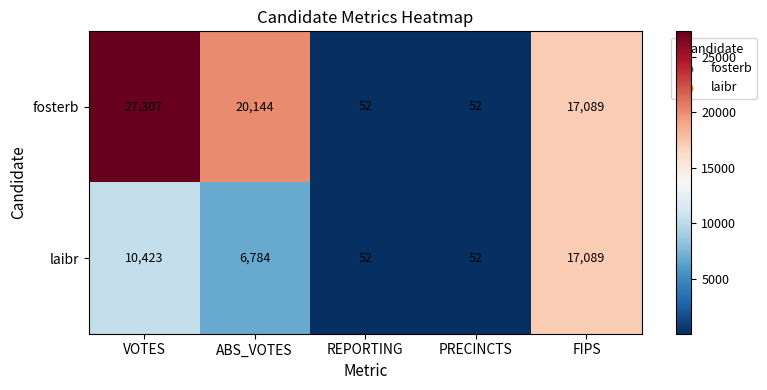

List the series in order of their peak value, highest first.

fosterb, laibr